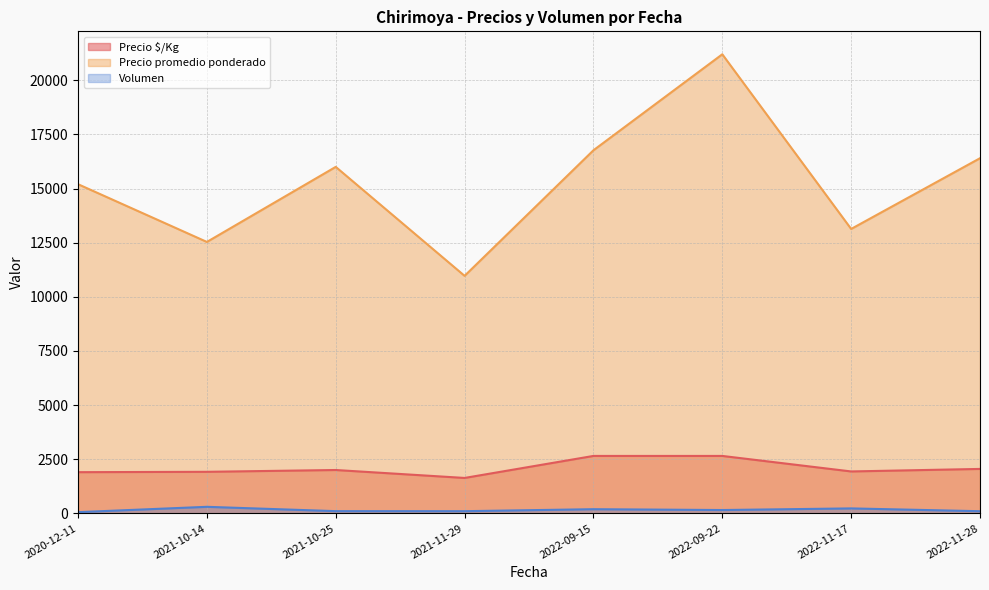

Which has a higher value, 2022-09-22 or 2020-12-11?

2022-09-22